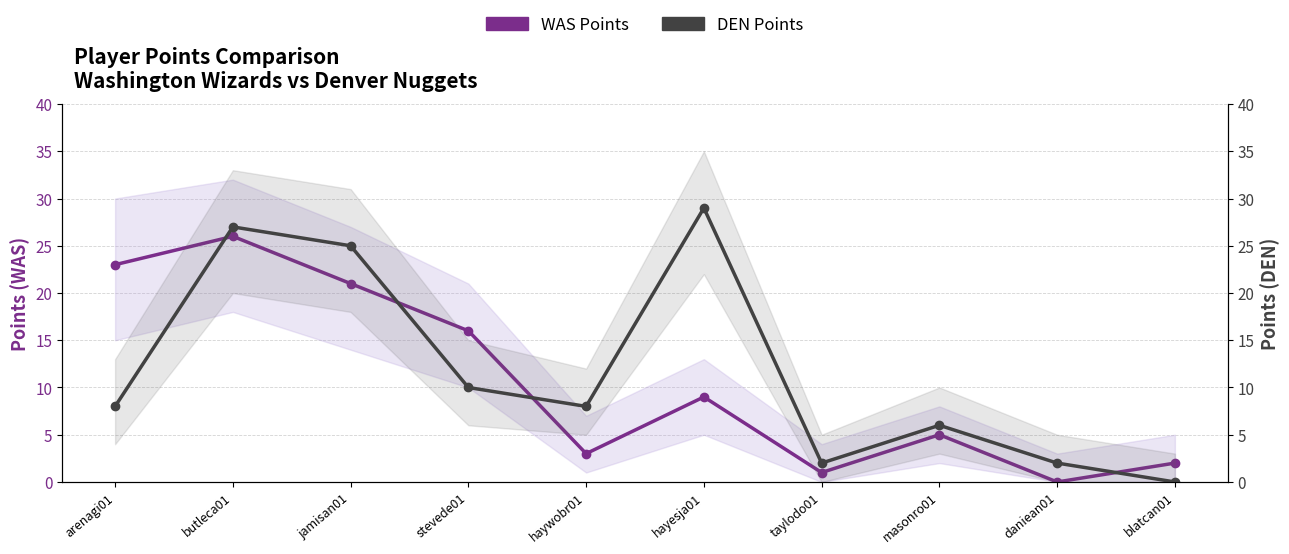

Between haywobr01 and taylodo01, which series saw the biggest shift?

DEN Points